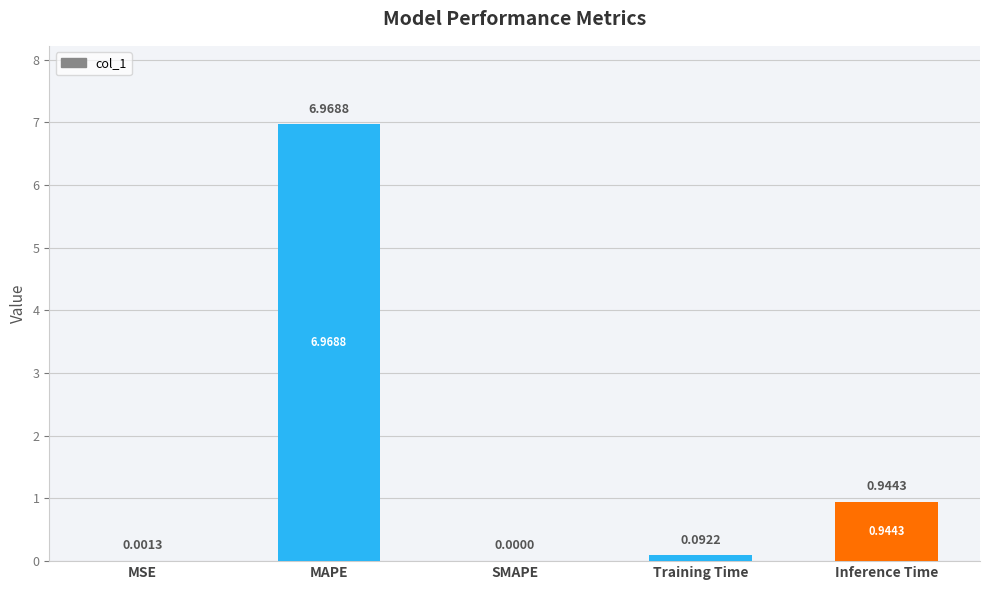

What is the change in value from MSE to Inference Time?

+0.9